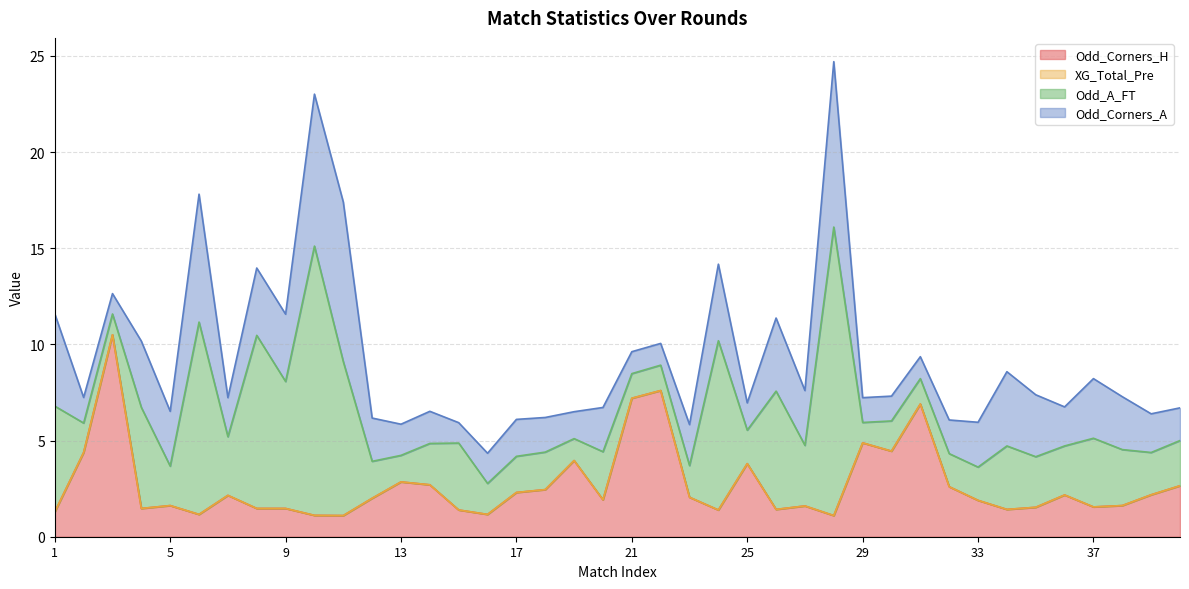

True or false: Odd_A_FT and Odd_Corners_A cross at least once.

True